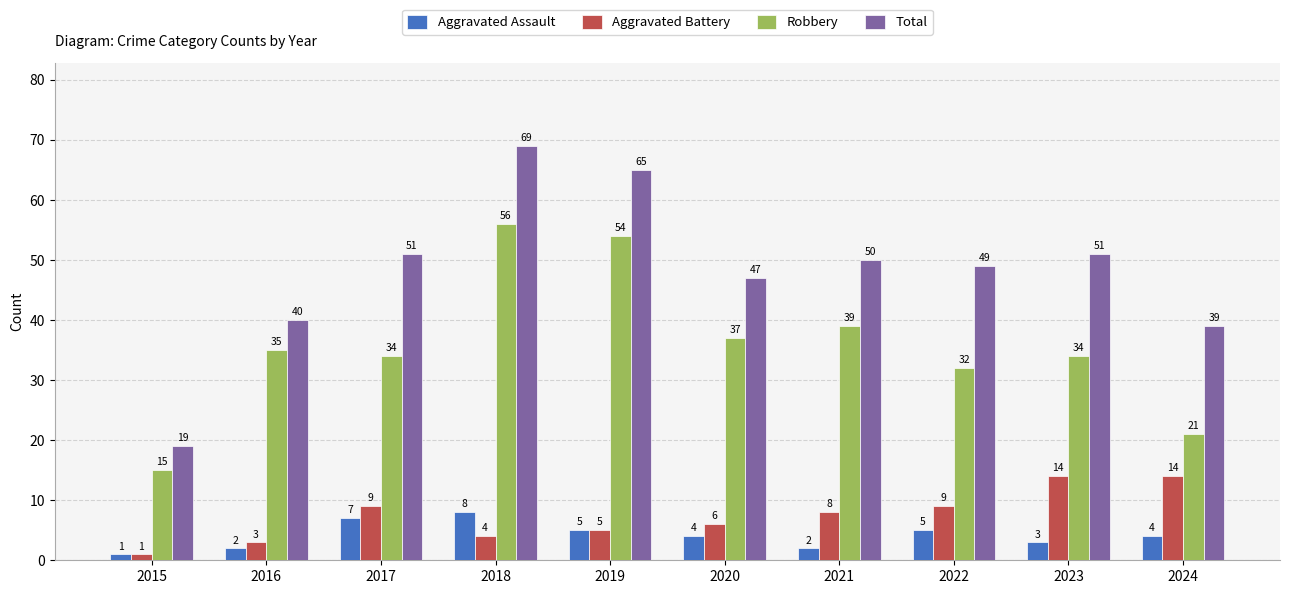

Which category has the highest value across all series?

2018